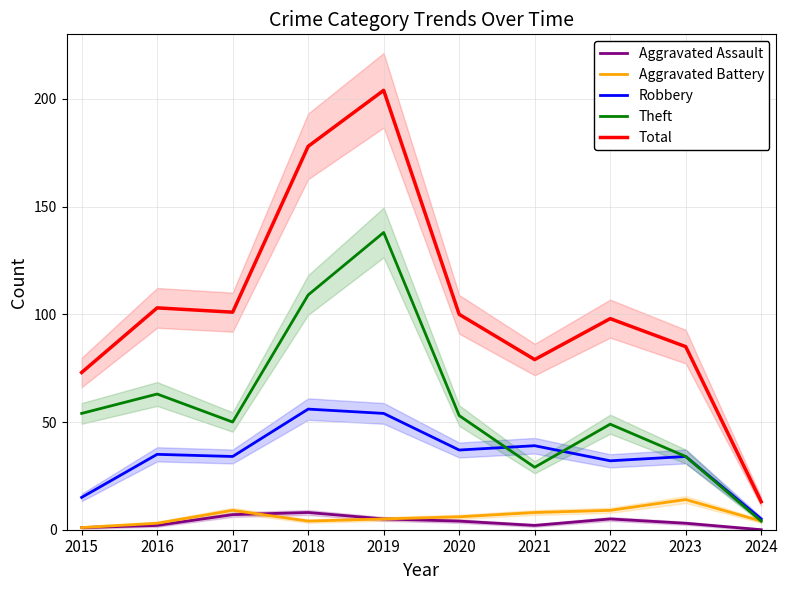

How many values in the Aggravated Assault series exceed 4?

4